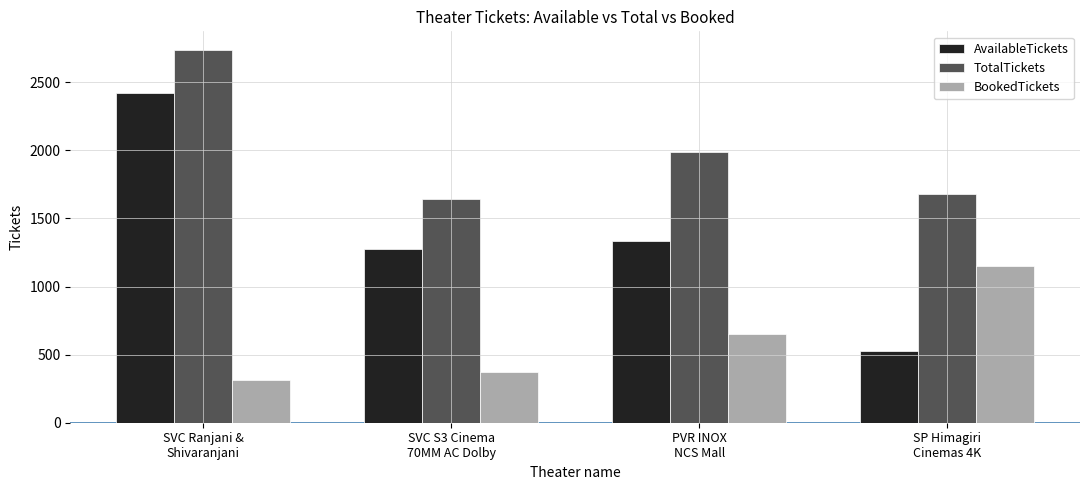

List the labels in order of AvailableTickets value, largest first.

SVC Ranjani &
Shivaranjani, PVR INOX
NCS Mall, SVC S3 Cinema
70MM AC Dolby, SP Himagiri
Cinemas 4K